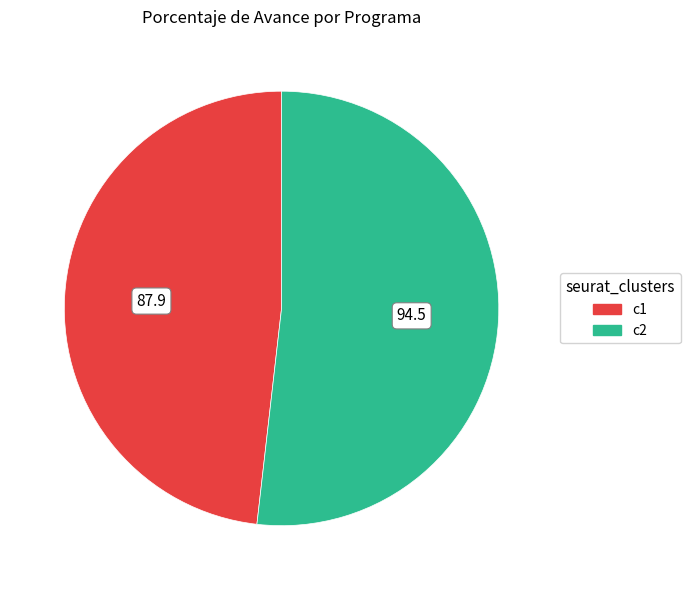

Does any single category account for the majority?

Yes